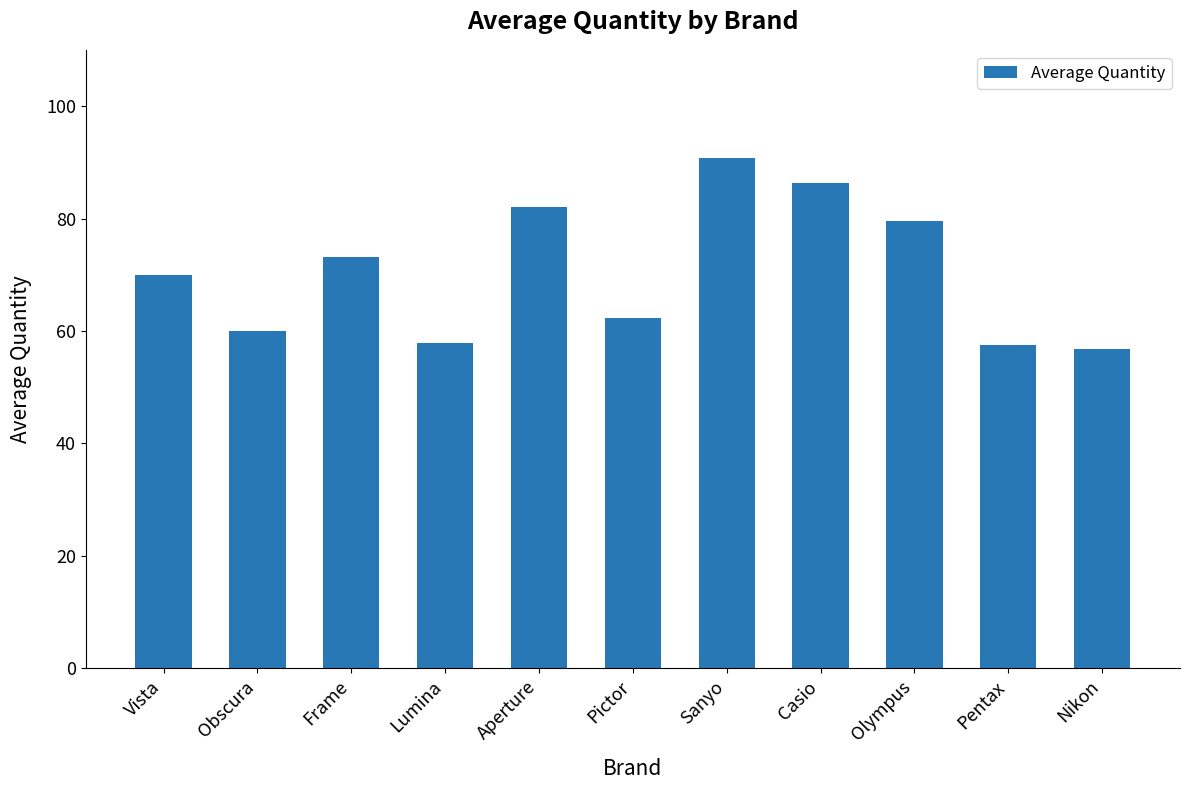

Which label corresponds to the largest value in the chart?

Sanyo